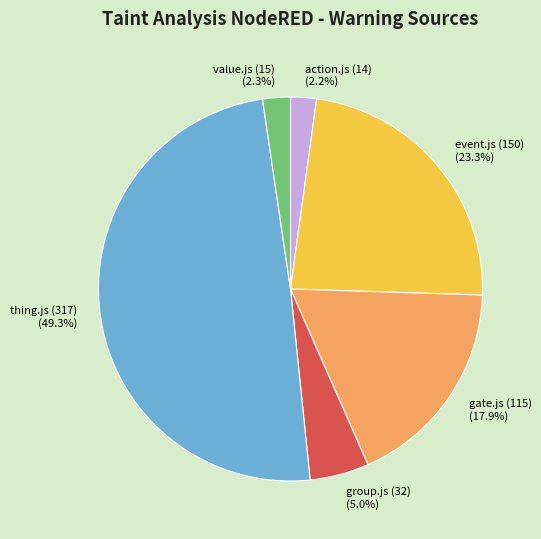

What percentage do action.js (14) and value.js (15) together represent?

4.5%